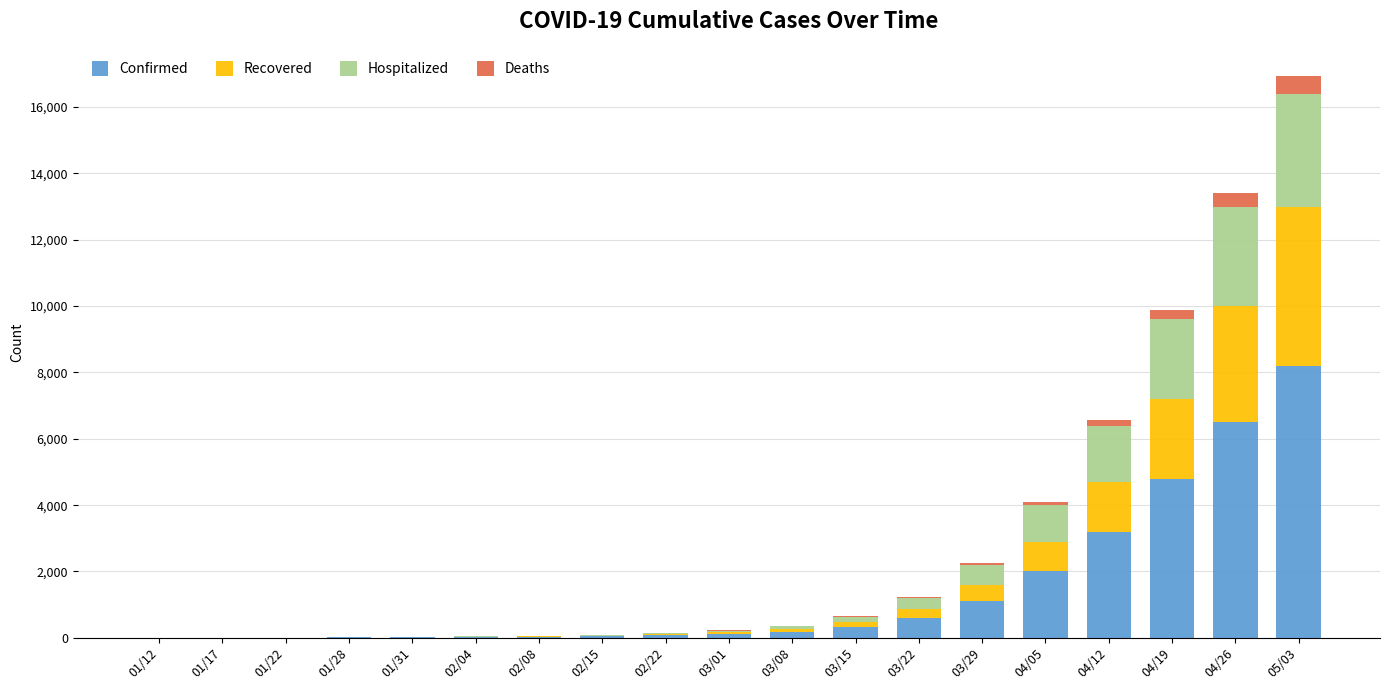

Count the number of categories in the chart.

19